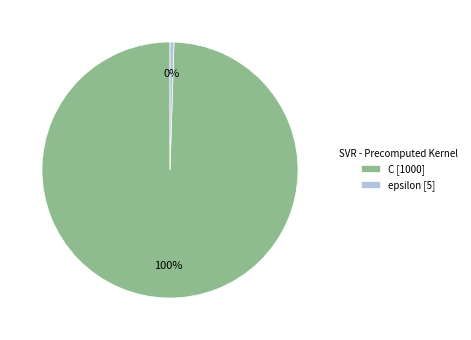

How many slices are in this pie chart?

2